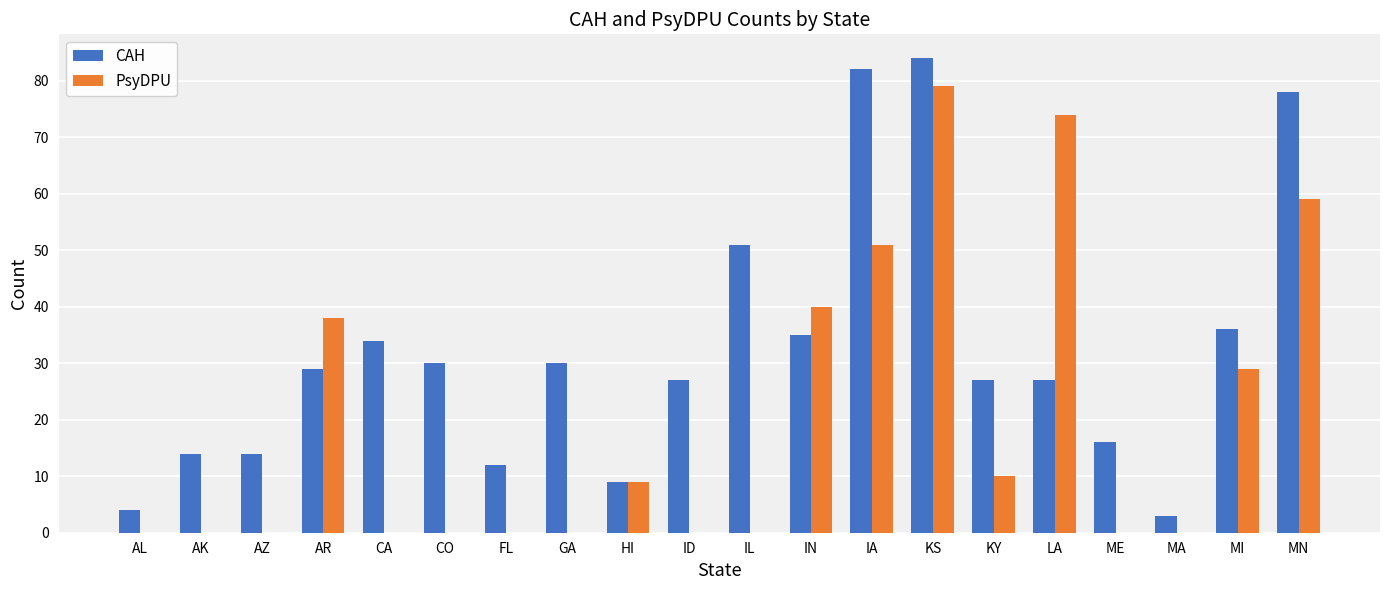

Which series changed the most between ID and KS?

PsyDPU